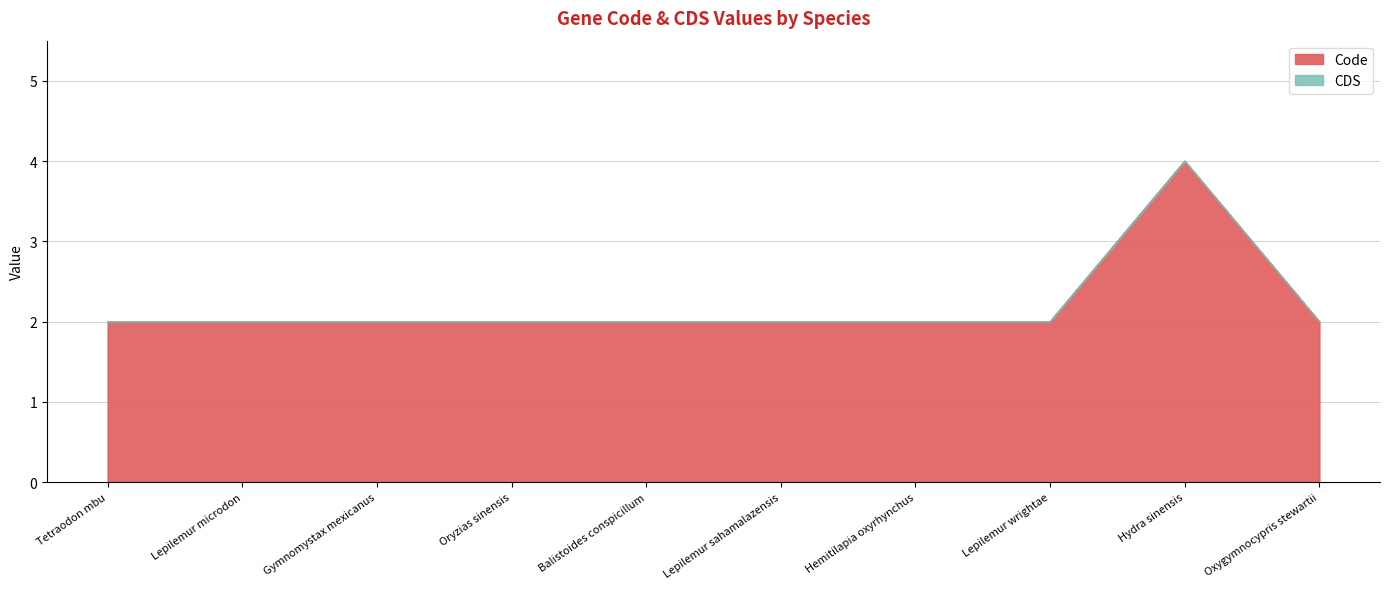

Where is the data nearest to the value 3?

Tetraodon mbu